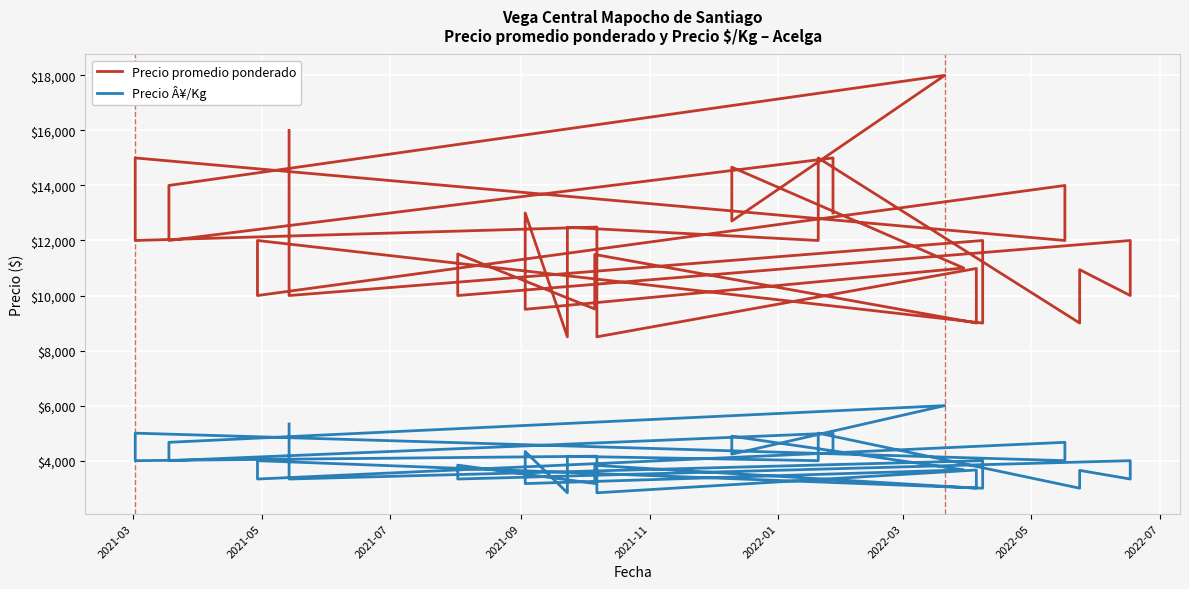

True or false: Precio Â¥/Kg and Precio promedio ponderado cross at least once.

False